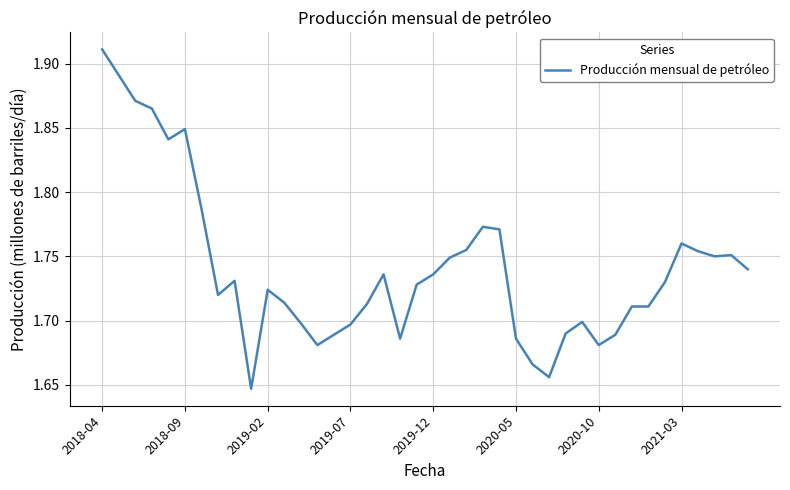

What is the difference between the maximum and minimum values?

0.3